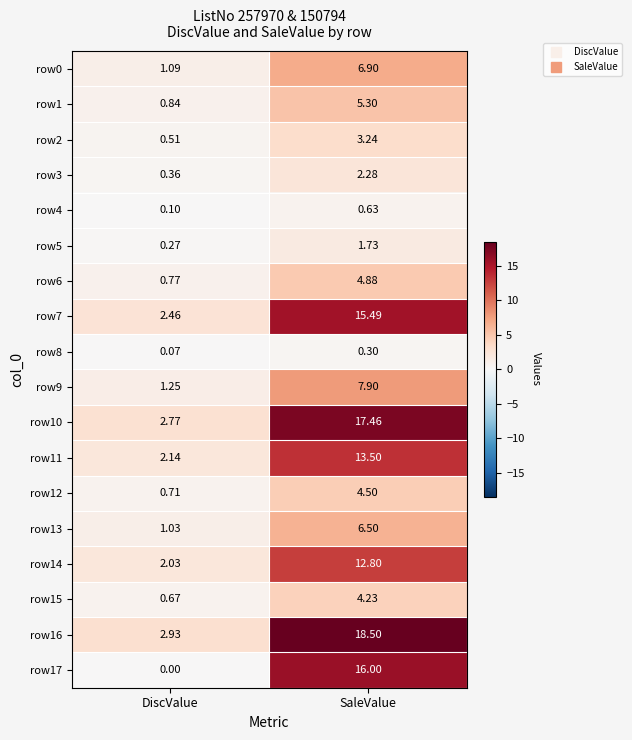

Where is row15 nearest to the value 2?

DiscValue